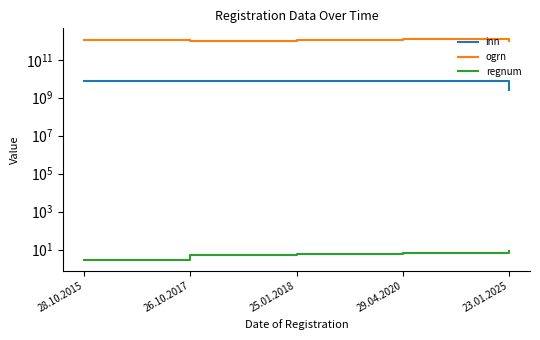

Between 28.10.2015 and 26.10.2017, which series saw the biggest shift?

ogrn